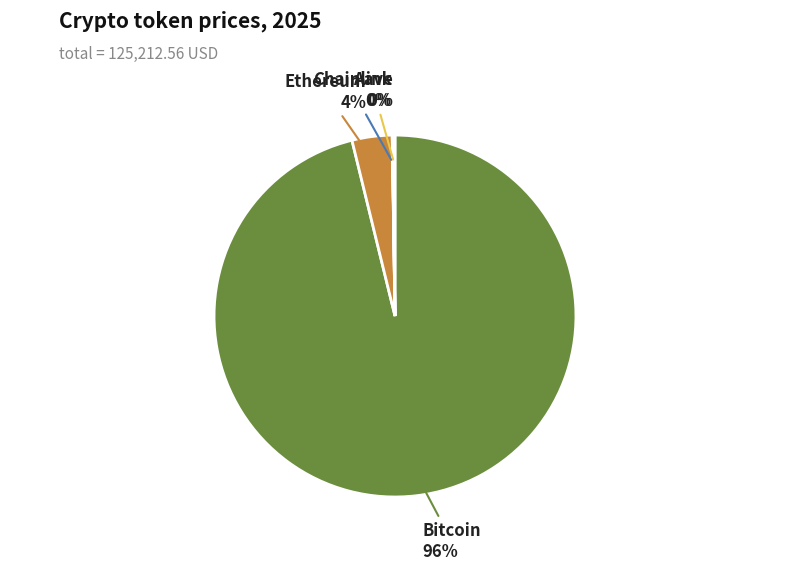

Does Bitcoin account for over 50% of the chart?

Yes